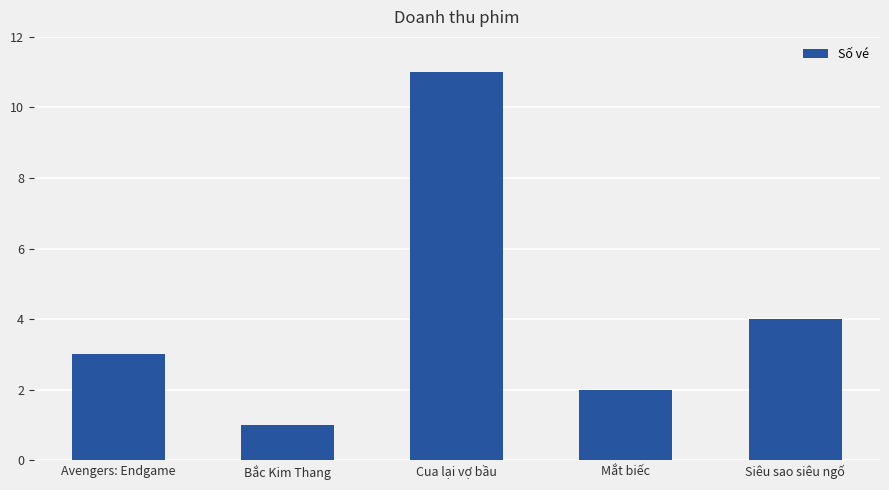

Approximately how many times larger is the value at Cua lại vợ bầu compared to Avengers: Endgame?

3.7